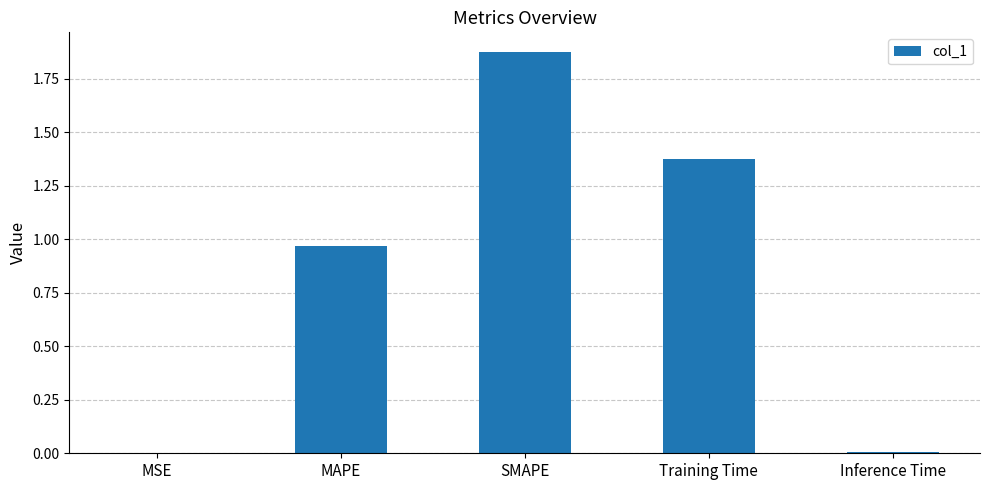

Which has a higher value, Training Time or Inference Time?

Training Time